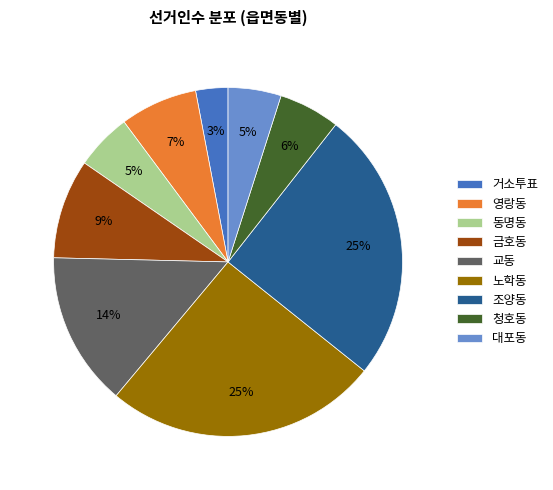

What is the smallest slice in the pie chart?

거소투표